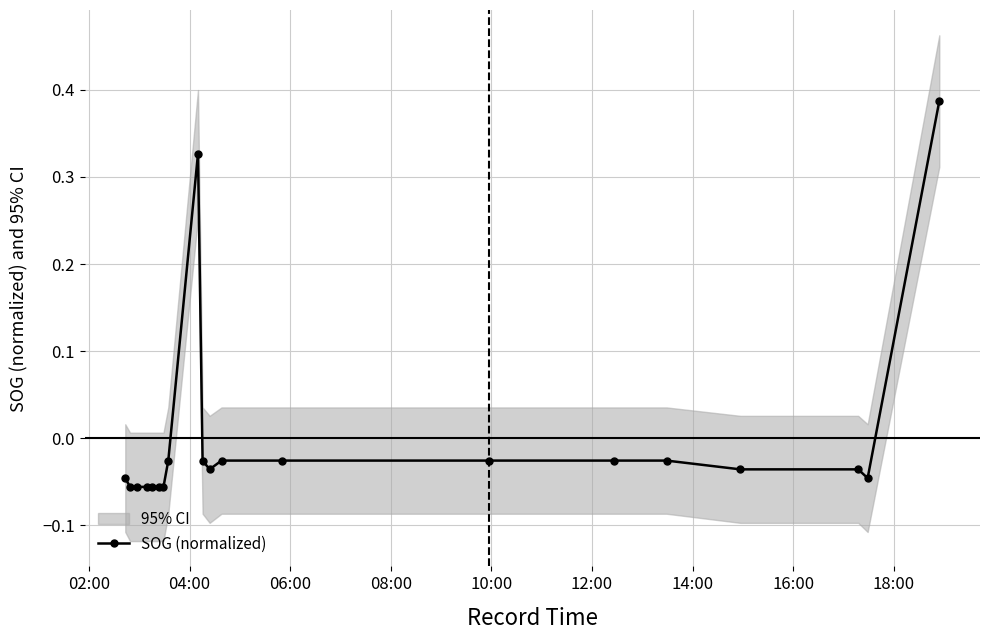

What is the minimum value shown in the chart?

-0.1